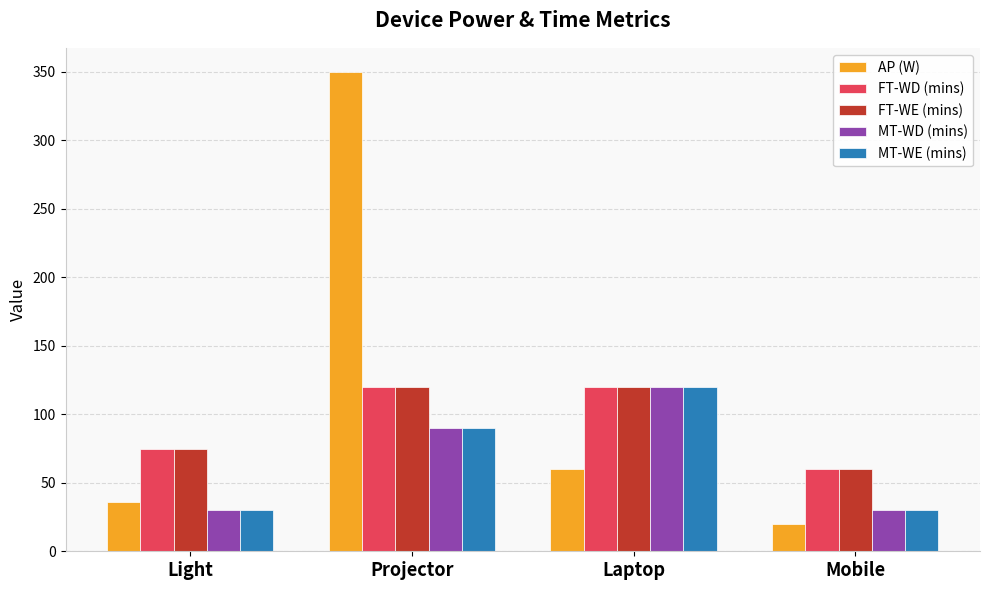

Reading left to right, transcribe all the data shown in this chart.

AP (W): Light=36	Projector=350	Laptop=60	Mobile=20
FT-WD (mins): Light=75	Projector=120	Laptop=120	Mobile=60
FT-WE (mins): Light=75	Projector=120	Laptop=120	Mobile=60
MT-WD (mins): Light=30	Projector=90	Laptop=120	Mobile=30
MT-WE (mins): Light=30	Projector=90	Laptop=120	Mobile=30